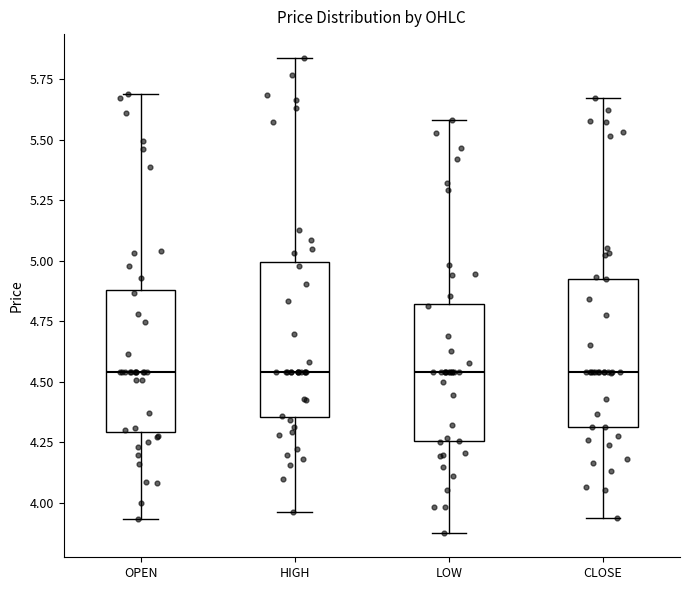

Reading left to right, transcribe this box plot: for each box, give where its median line is, the range the box spans, and where its two whiskers end, as read against the y-axis. The values are not printed on the chart, so give them approximately, as read against the axis.

OPEN: median 4.55, box 4.30 to 4.90, whiskers 3.95 to 5.70
HIGH: median 4.55, box 4.35 to 5.00, whiskers 3.95 to 5.85
LOW: median 4.55, box 4.25 to 4.80, whiskers 3.85 to 5.60
CLOSE: median 4.55, box 4.30 to 4.95, whiskers 3.95 to 5.65